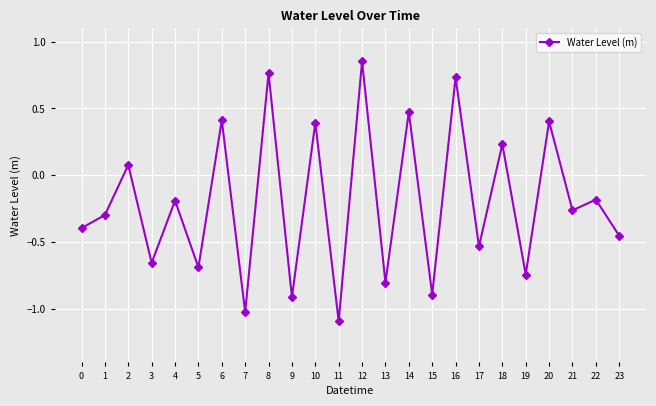

True or false: the data shows 0.1 at 2.

True